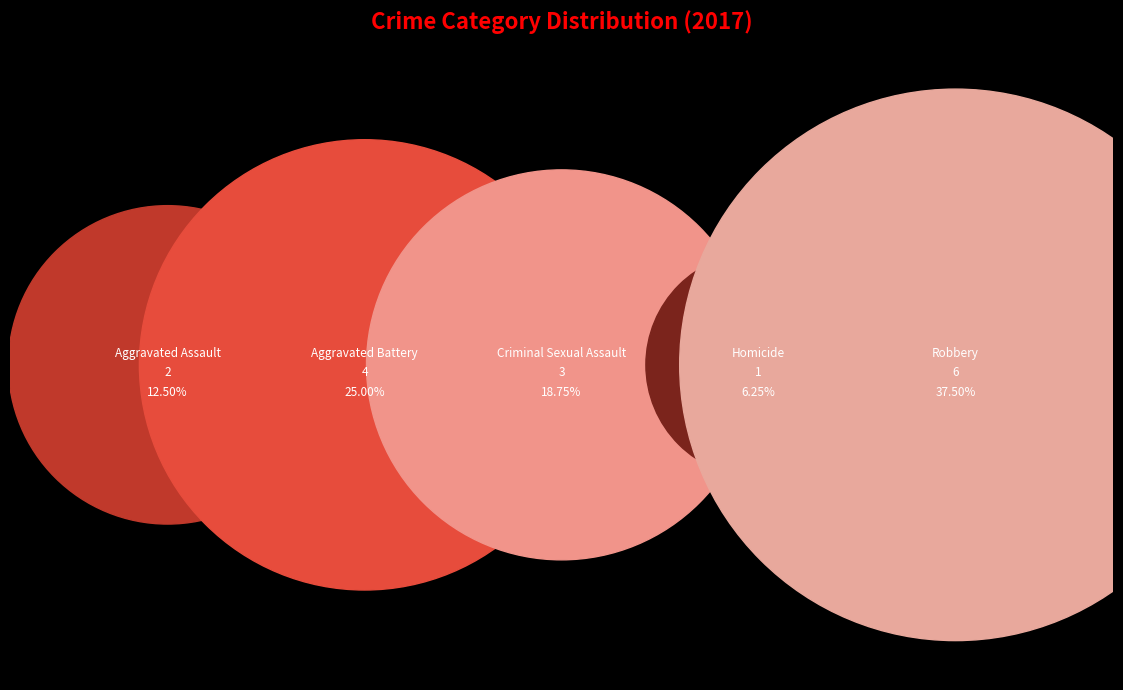

Count the number of slices in the pie.

5